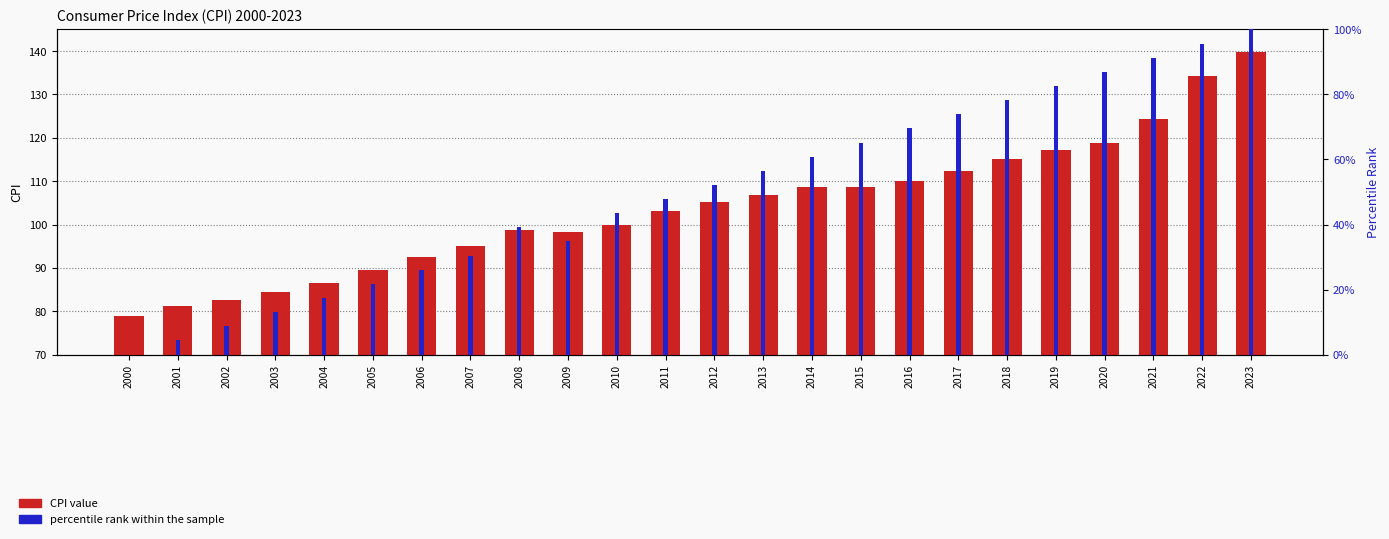

At which category does the chart reach its minimum across all series?

2000